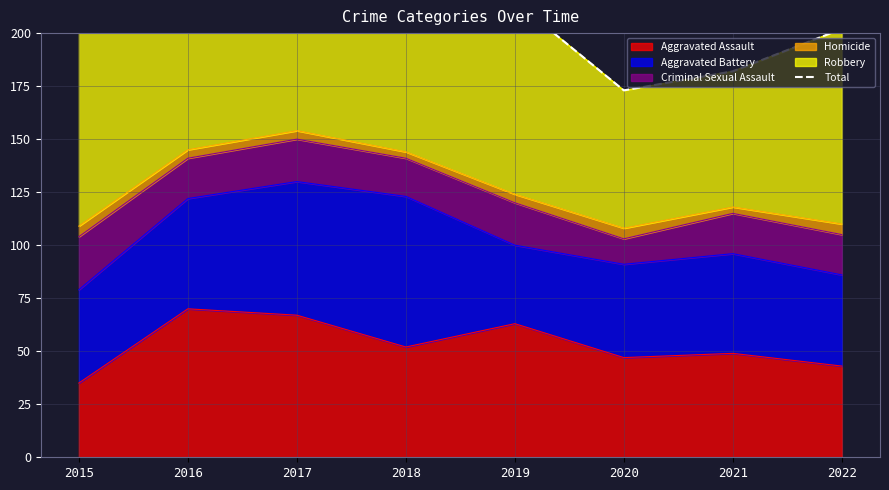

What is the value of the 6th point from the left?

173